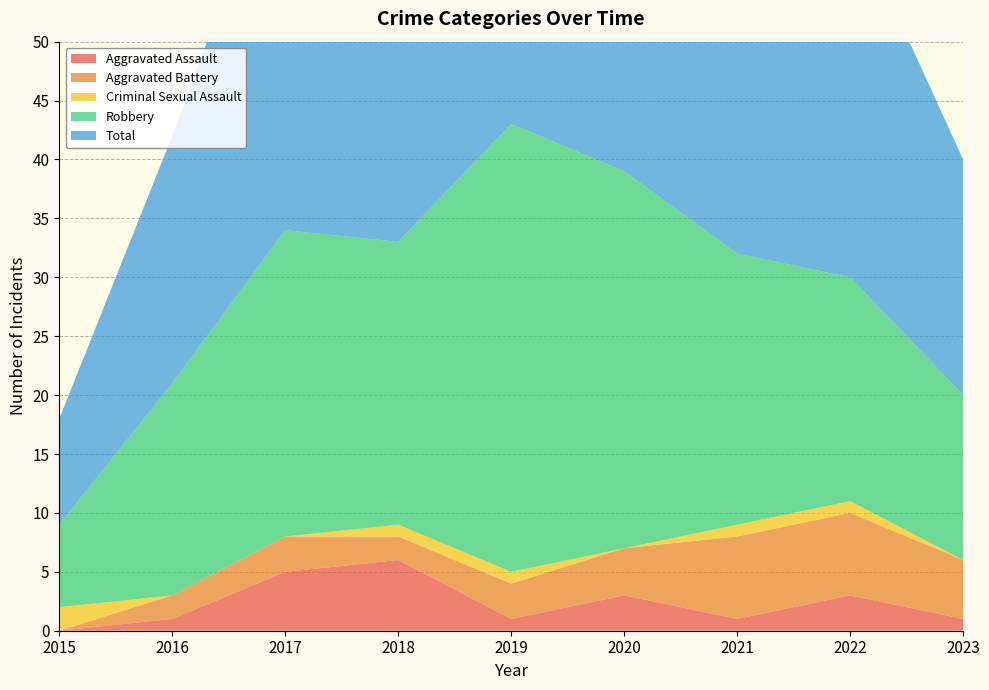

At which category is the sum across all series the highest?

2019